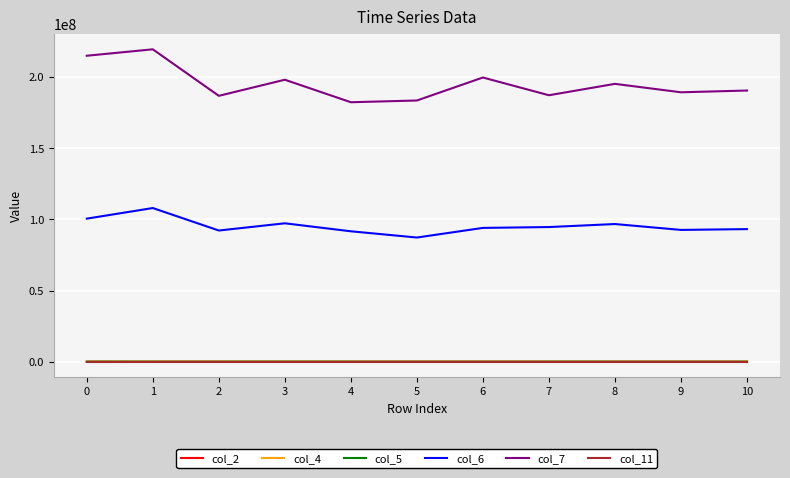

What is the total value across all series at 2?

278838270.1